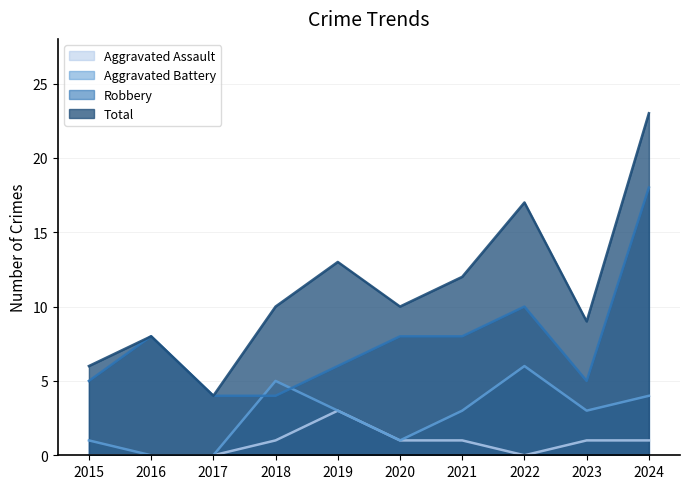

The Aggravated Battery series shows 0 at 2020. True or false?

False